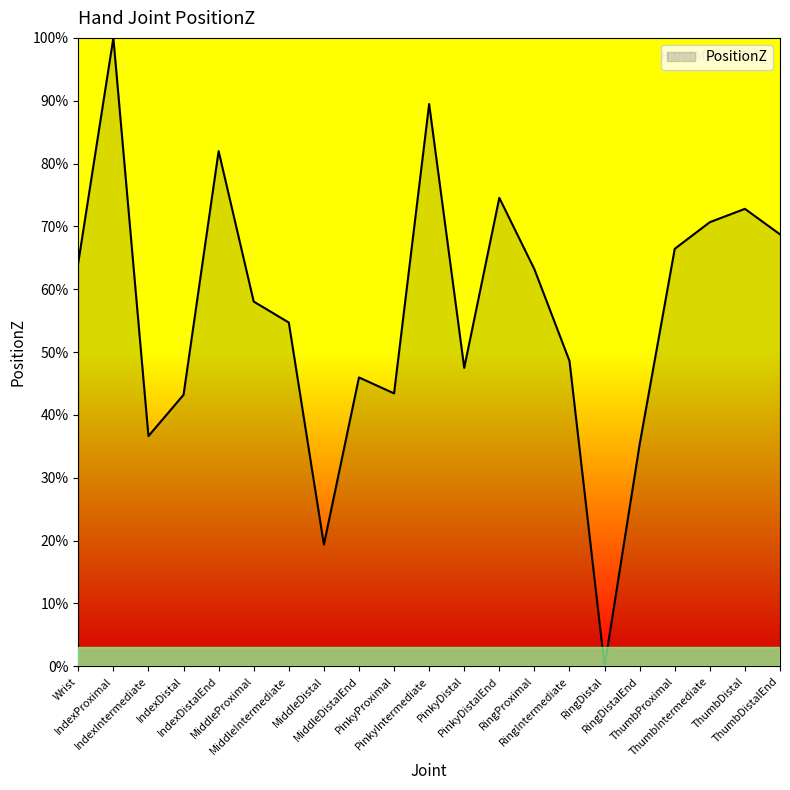

What is the value of the 3rd point from the left?

0.4